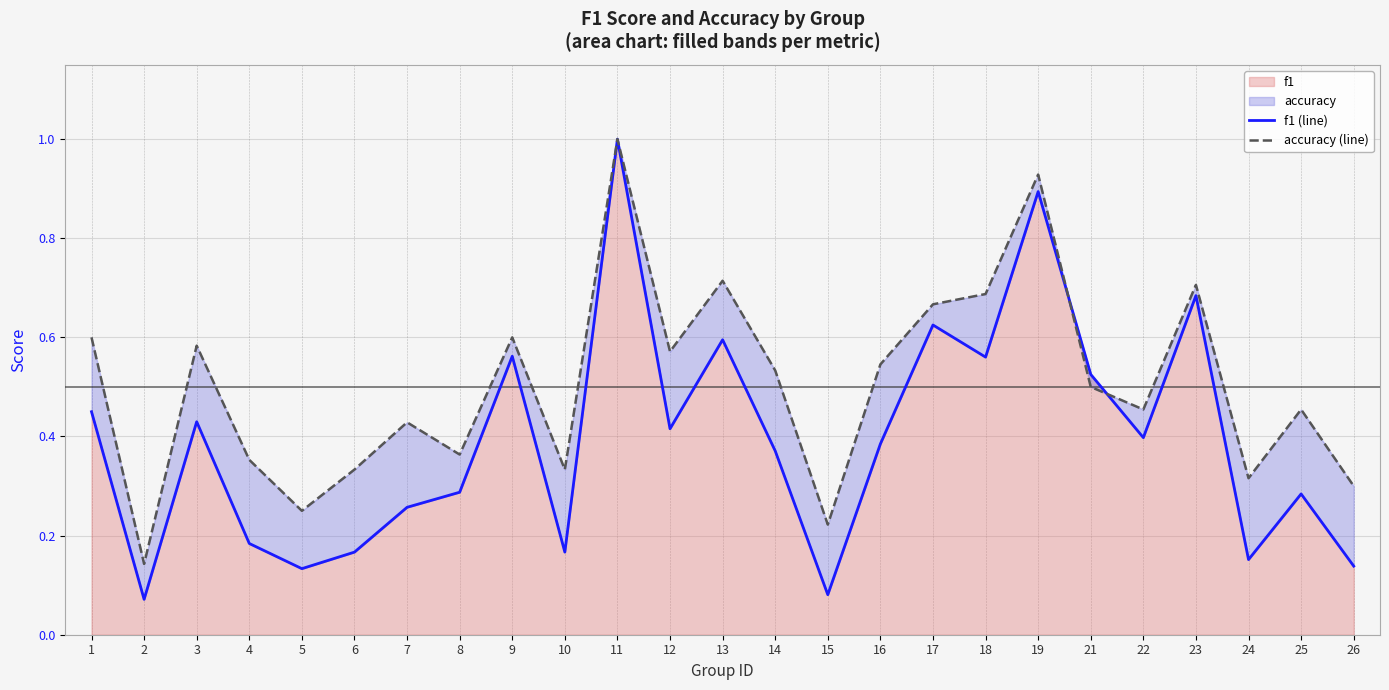

Rank the series at 25 from lowest to highest value.

f1 (line), accuracy (line)